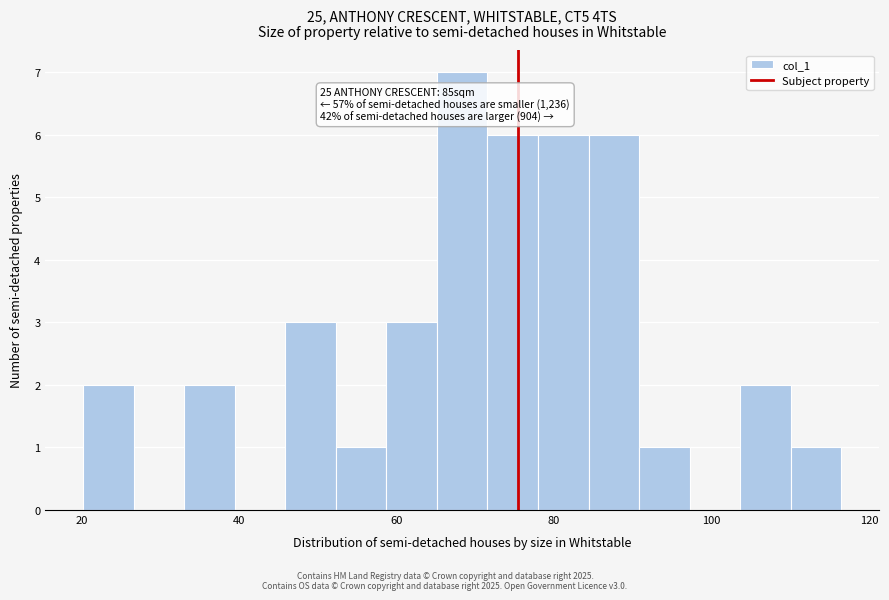

Around what value on the x-axis is the tallest bar? Give the approximate position of its centre, as read against the axis.

68